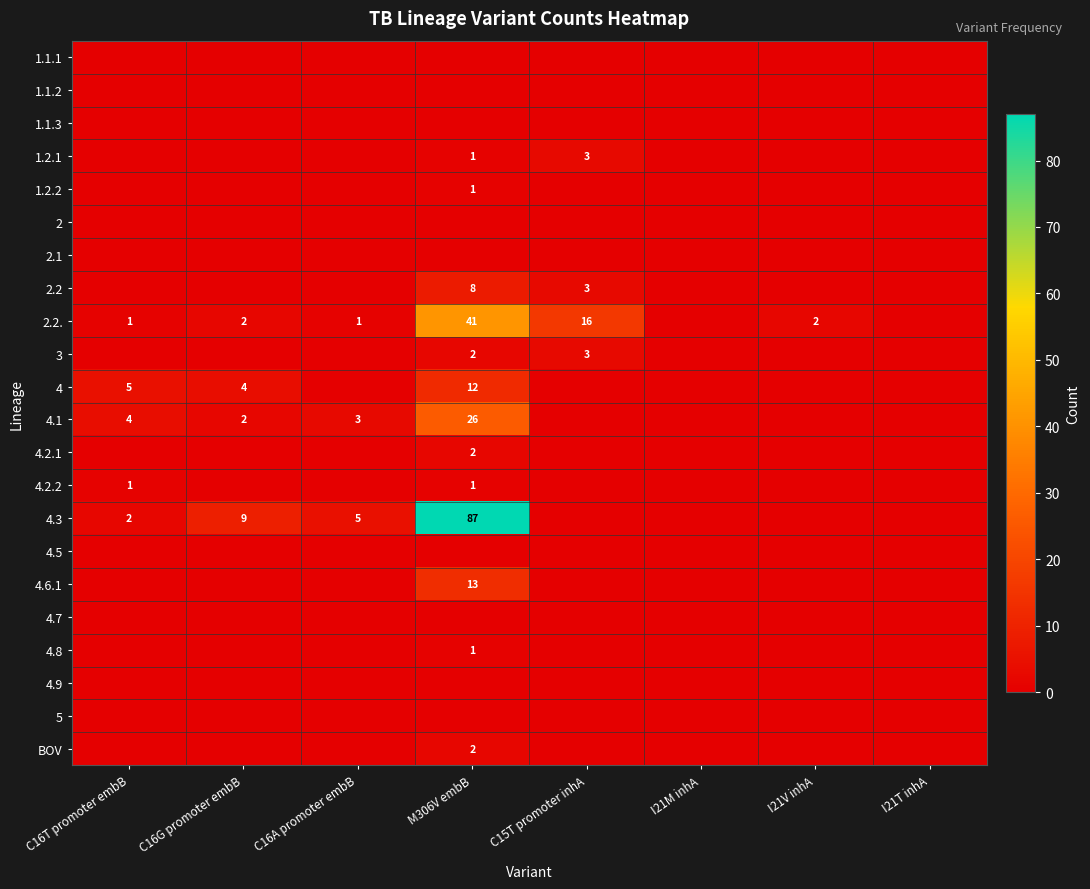

Count the number of categories in the chart.

8